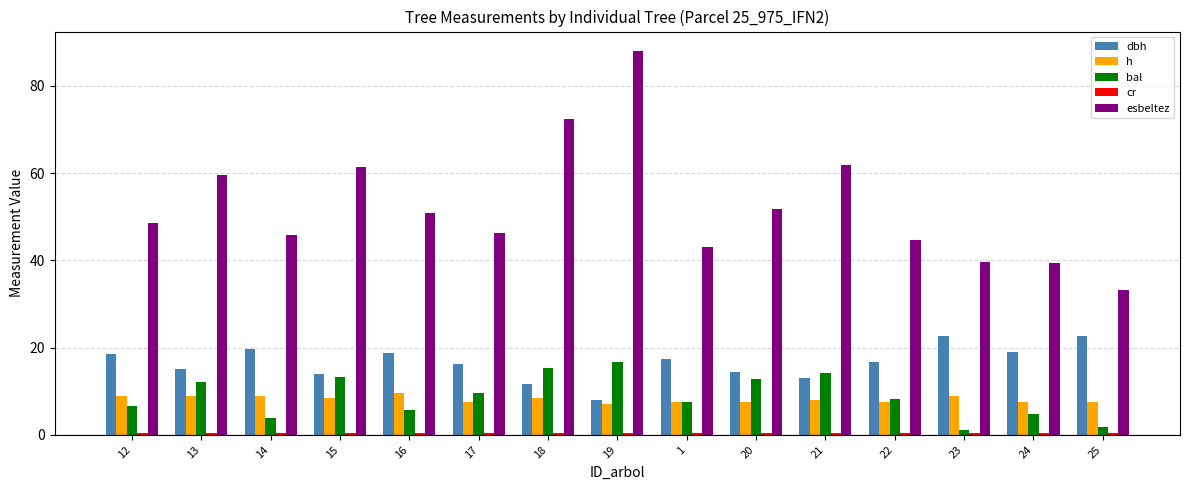

What is the label of the 10th bar from the left?

20